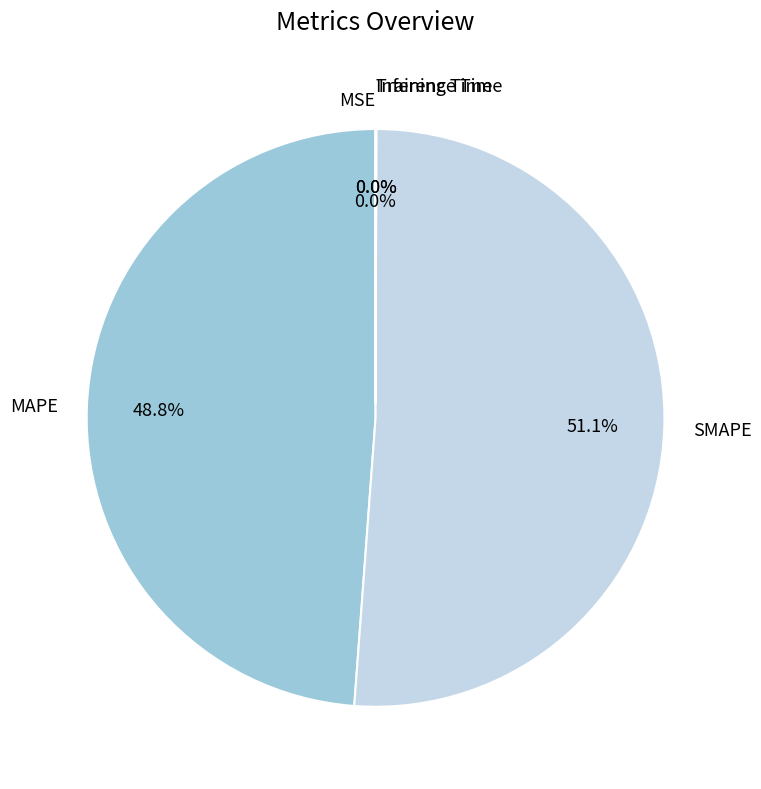

Which category accounts for the majority?

SMAPE